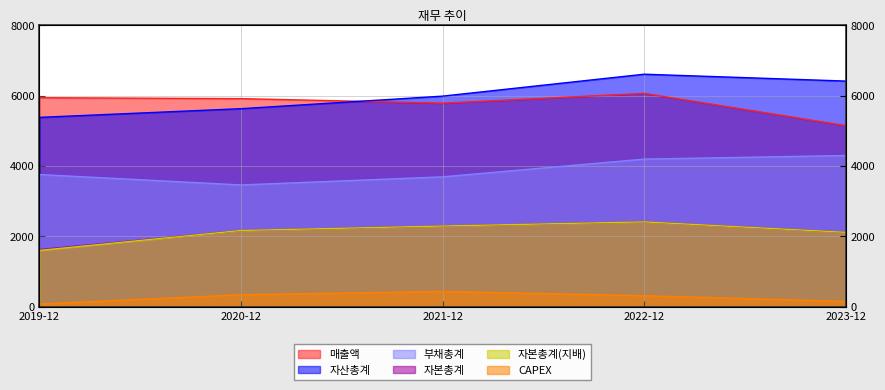

Reading left to right, list all the values displayed in this chart.

매출액: 2019-12=5942	2020-12=5916	2021-12=5787	2022-12=6065	2023-12=5149
자산총계: 2019-12=5383	2020-12=5630	2021-12=5987	2022-12=6610	2023-12=6415
부채총계: 2019-12=3758	2020-12=3462	2021-12=3692	2022-12=4197	2023-12=4299
자본총계: 2019-12=1624	2020-12=2168	2021-12=2295	2022-12=2413	2023-12=2116
자본총계(지배): 2019-12=1602	2020-12=2168	2021-12=2295	2022-12=2413	2023-12=2116
CAPEX: 2019-12=78	2020-12=341	2021-12=436	2022-12=314	2023-12=152